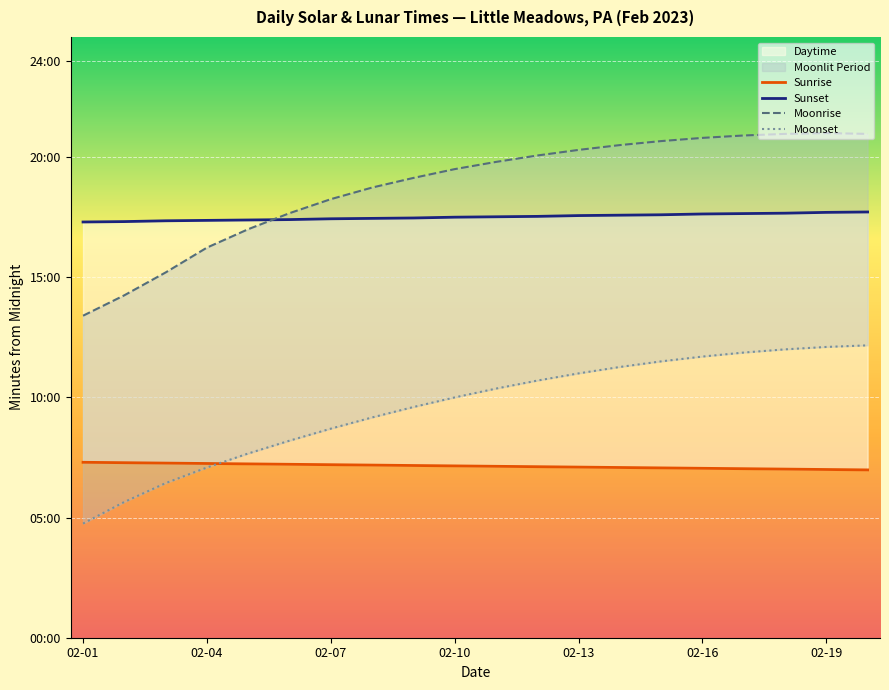

Which has a higher value, 13 or 02-07?

02-07